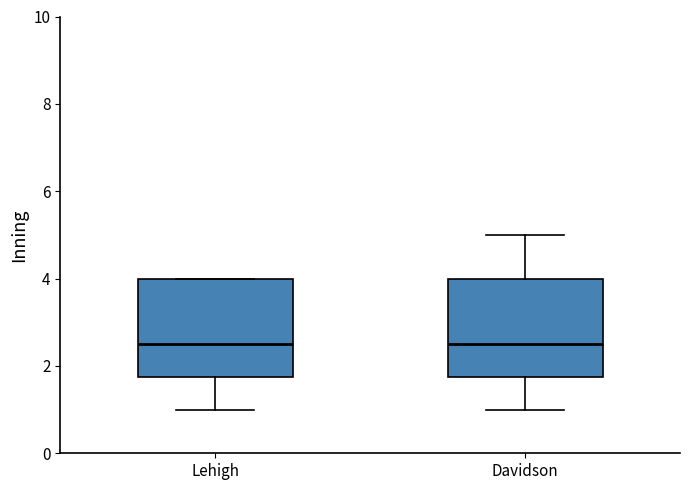

Reading left to right, transcribe this box plot: for each box, give where its median line is, the range the box spans, and where its two whiskers end, as read against the y-axis. The values are not printed on the chart, so give them approximately, as read against the axis.

Lehigh: median 2.6, box 1.8 to 4.0, whiskers 1.0 to 4.0
Davidson: median 2.6, box 1.8 to 4.0, whiskers 1.0 to 5.0